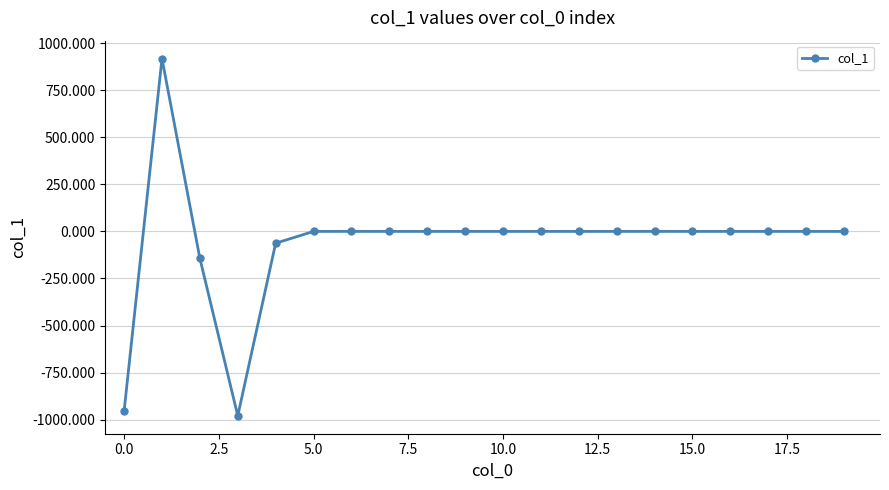

What is the value of the 1st point from the left?

-954.1